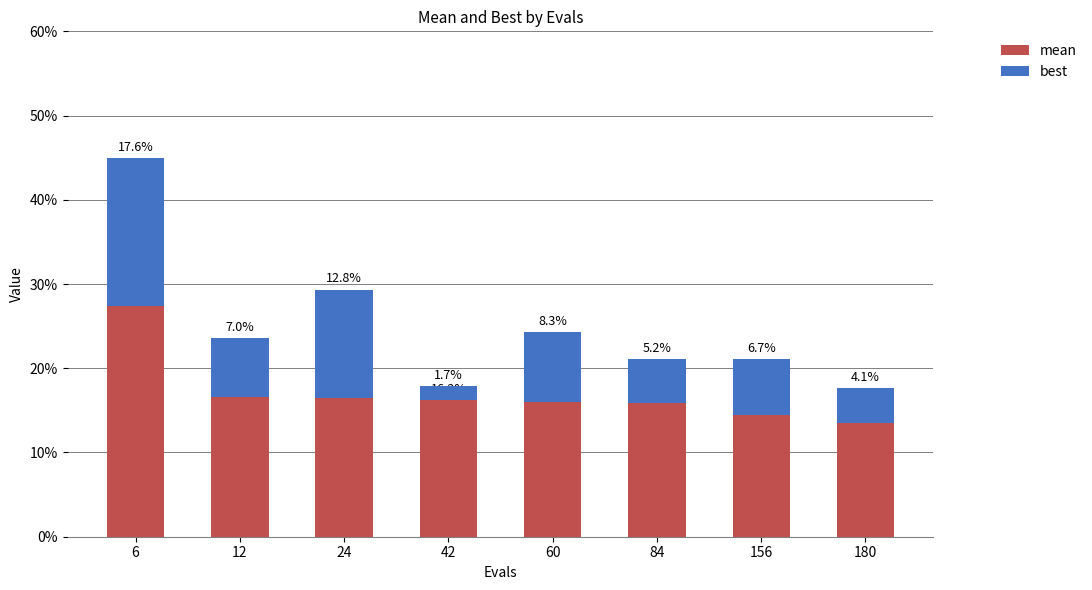

At which label is best closest to 0?

42